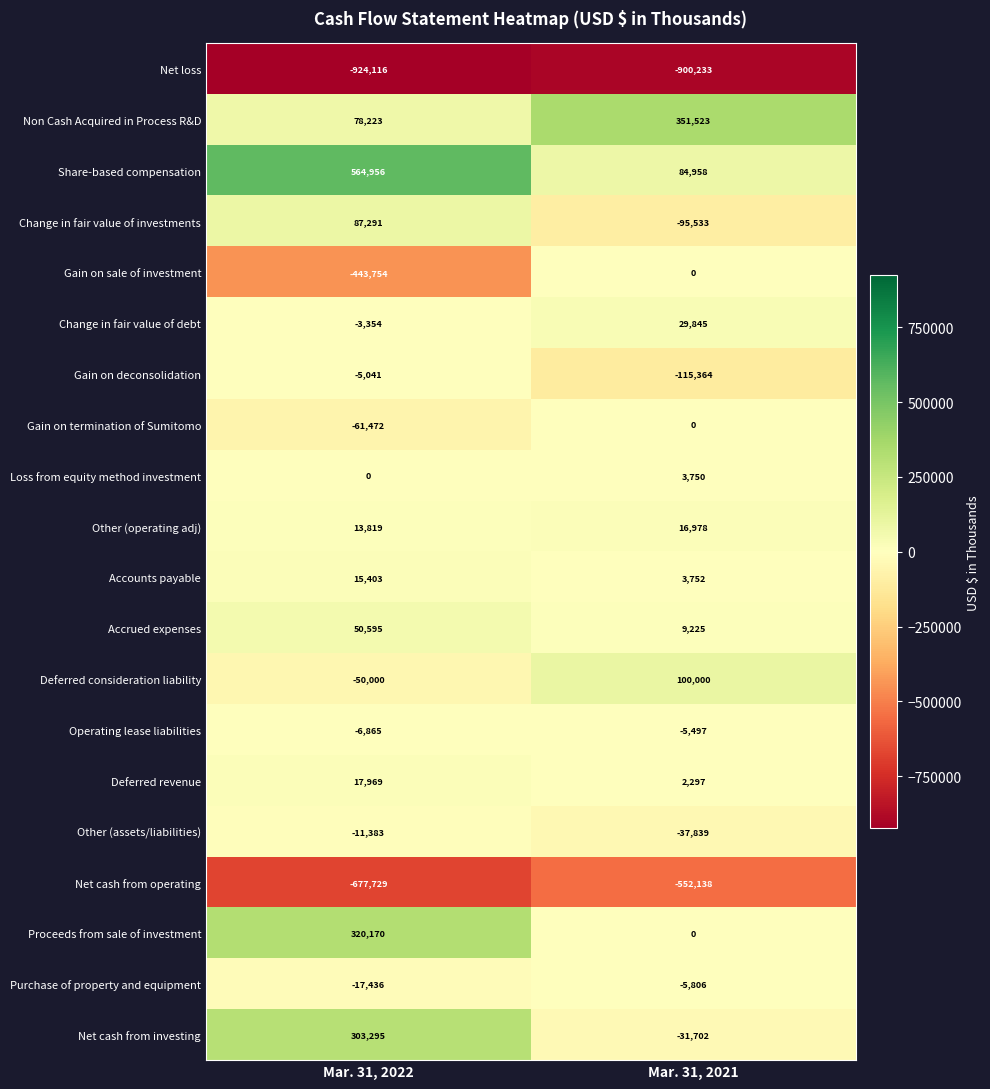

What is the lowest value of the Other (assets/liabilities) series?

-37839